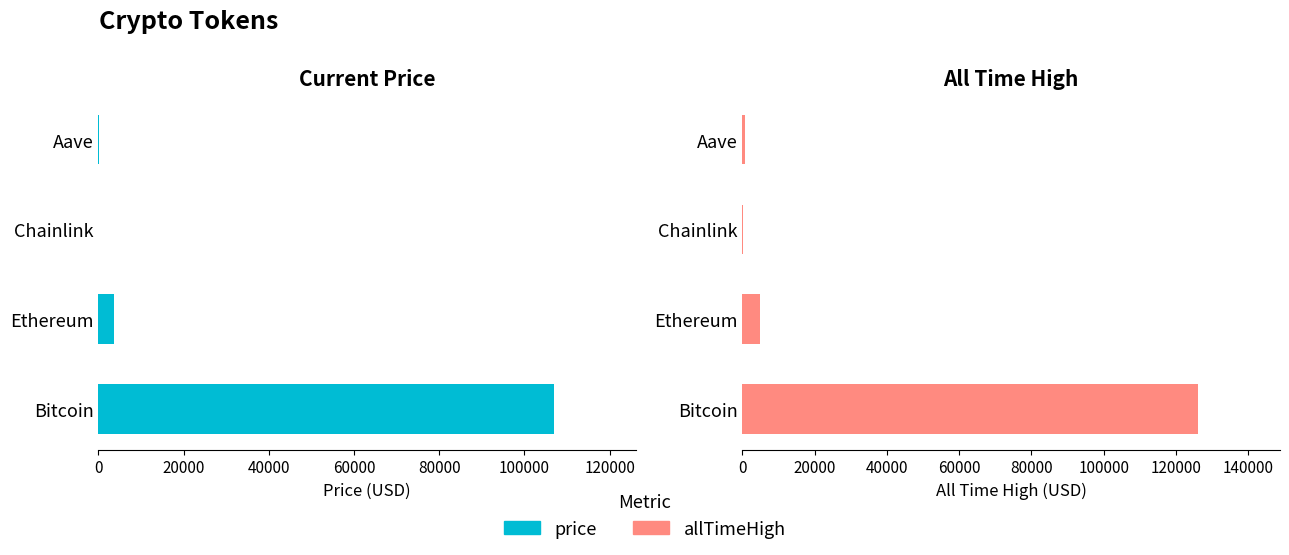

What is the value of the allTimeHigh bar at the 3rd from the left?

52.7